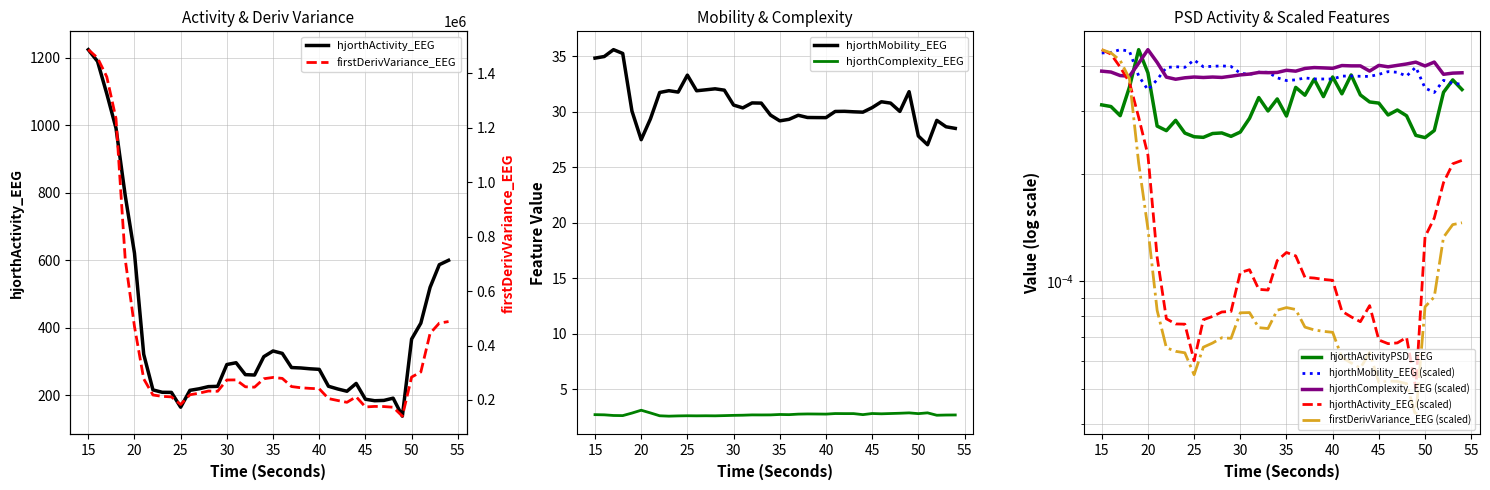

Reading left to right, list all the values displayed in this chart.

hjorthActivity_EEG: 1223.6	1188.9	1093.2	991.1	791.5	621.2	321.8	216.5	209.4	209.1	165.3	215.2	219.8	226.2	227.0	291.6	296.9	261.7	260.5	314.9	331.7	324.6	282.7	281.4	279.0	277.3	227.3	219.3	212.5	235.7	188.9	184.5	185.4	192.0	138.8	366.8	414.1	520.0	587.1	600.1
hjorthMobility_EEG: 34.9	35.0	35.6	35.3	30.1	27.5	29.4	31.8	31.9	31.8	33.3	31.9	32.0	32.1	32.0	30.6	30.4	30.8	30.8	29.7	29.2	29.3	29.7	29.5	29.5	29.5	30.0	30.1	30.0	30.0	30.4	30.9	30.8	30.0	31.8	27.8	27.0	29.2	28.7	28.5
hjorthComplexity_EEG: 2.7	2.7	2.6	2.6	2.8	3.1	2.8	2.6	2.6	2.6	2.6	2.6	2.6	2.6	2.6	2.6	2.6	2.7	2.7	2.7	2.7	2.7	2.7	2.8	2.7	2.7	2.8	2.8	2.8	2.7	2.8	2.8	2.8	2.8	2.8	2.8	2.9	2.6	2.7	2.7
firstDerivVariance_EEG: 0.0	0.0	0.0	0.0	0.0	0.0	0.0	0.0	0.0	0.0	0.0	0.0	0.0	0.0	0.0	0.0	0.0	0.0	0.0	0.0	0.0	0.0	0.0	0.0	0.0	0.0	0.0	0.0	0.0	0.0	0.0	0.0	0.0	0.0	0.0	0.0	0.0	0.0	0.0	0.0
hjorthActivityPSD_EEG: 0.0	0.0	0.0	0.0	0.0	0.0	0.0	0.0	0.0	0.0	0.0	0.0	0.0	0.0	0.0	0.0	0.0	0.0	0.0	0.0	0.0	0.0	0.0	0.0	0.0	0.0	0.0	0.0	0.0	0.0	0.0	0.0	0.0	0.0	0.0	0.0	0.0	0.0	0.0	0.0